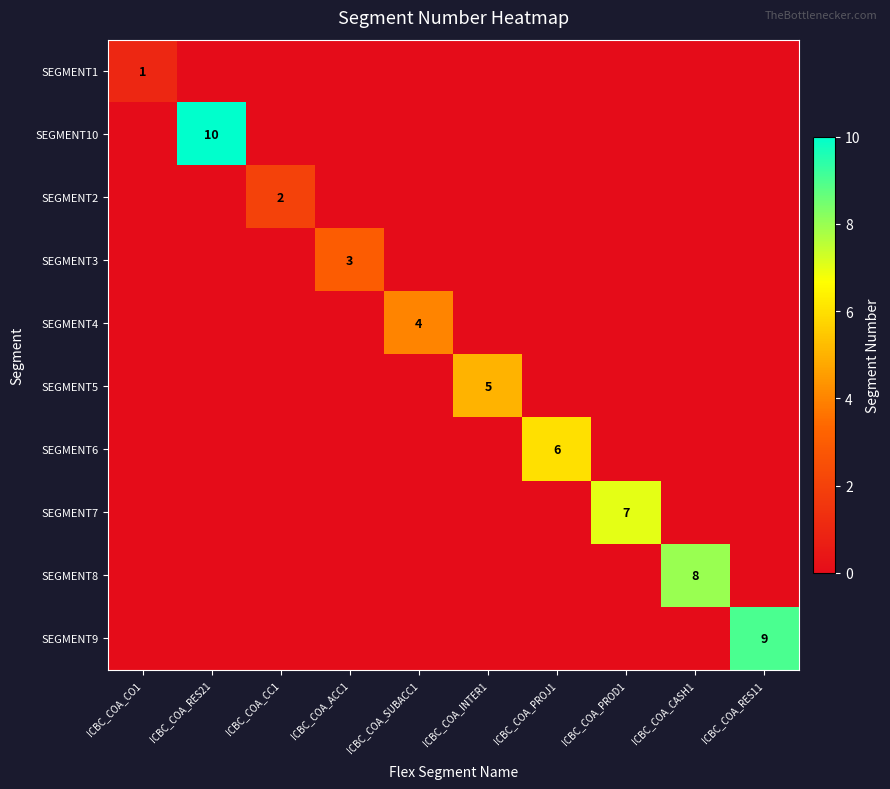

Is it true that SEGMENT2 equals 2 at ICBC_COA_CC1?

True